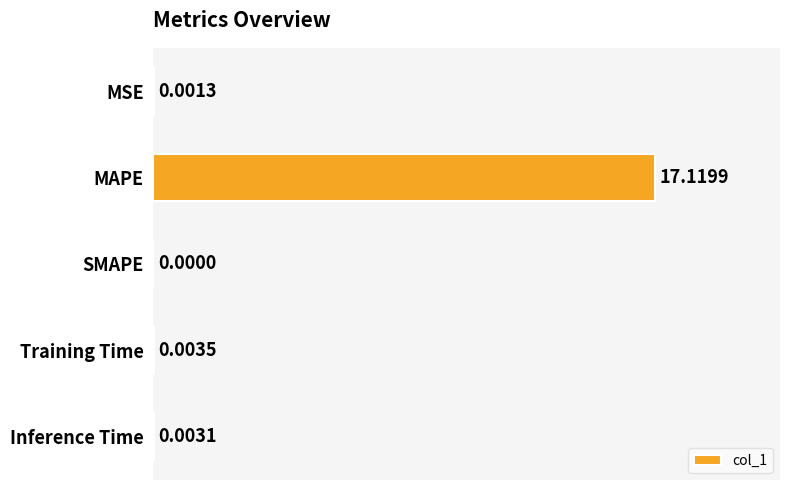

What is the greatest value displayed?

17.1